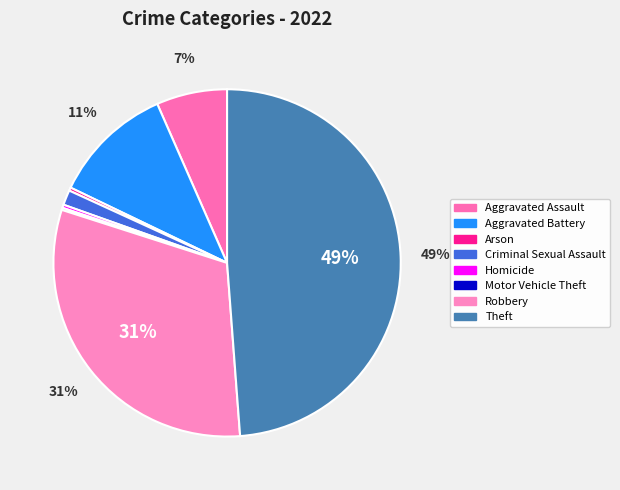

To the nearest percent, what is the difference between the Aggravated Battery and Robbery slice percentages?

20%